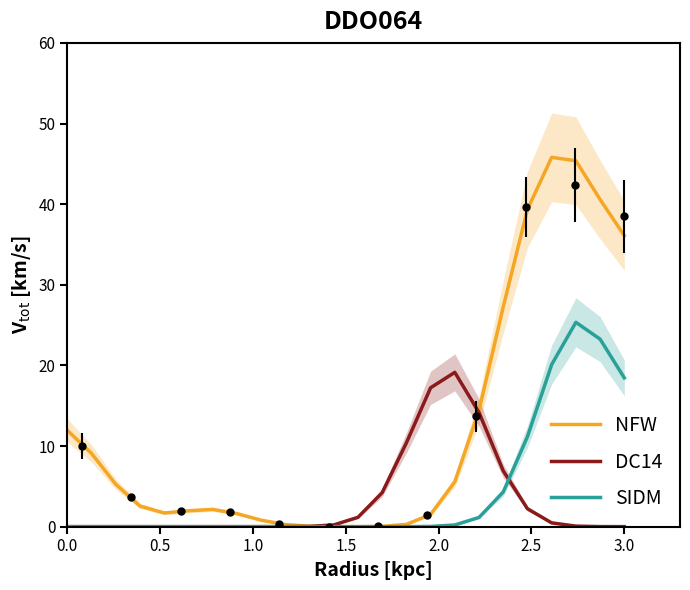

At how many categories does at least one series exceed 21?

6